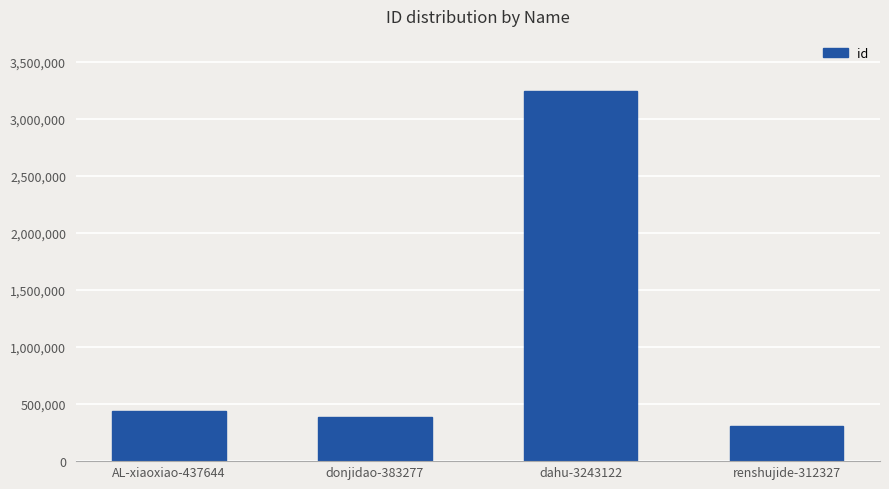

What is the approximate value at renshujide-312327?

312327